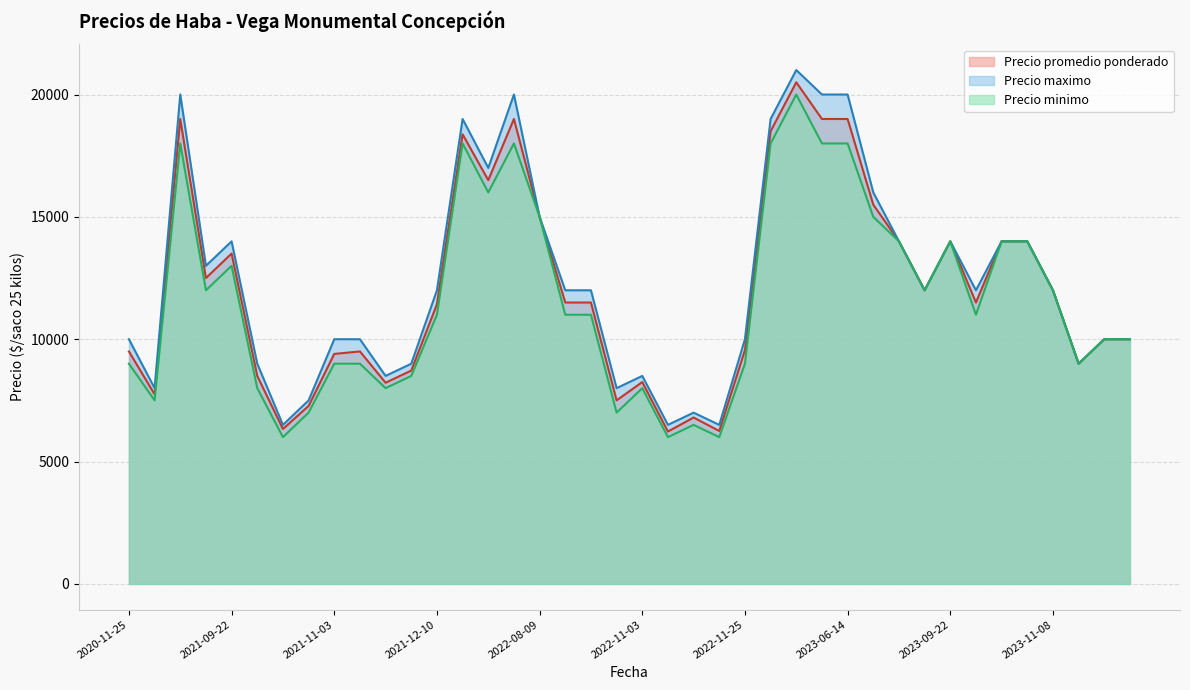

True or false: Precio maximo has a value of 7500 at 2021-10-29.

True